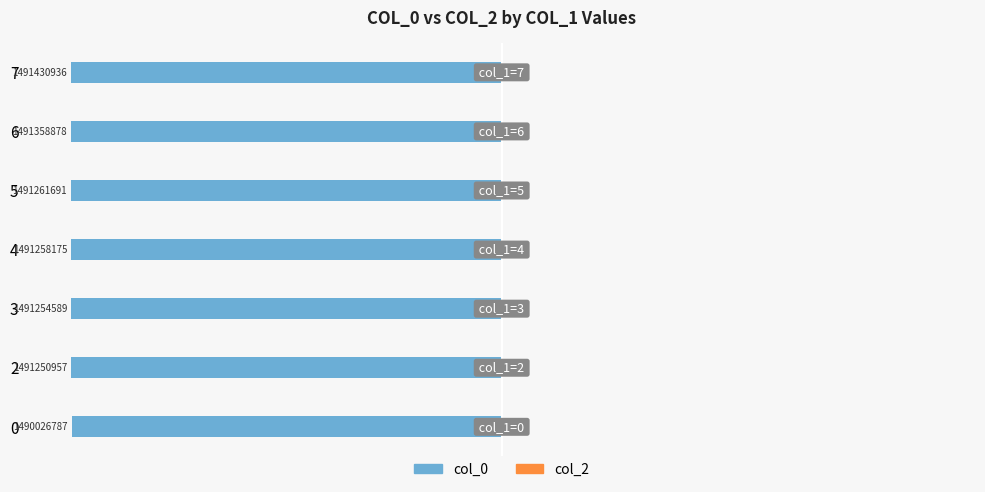

Does the chart contain any negative values?

Yes